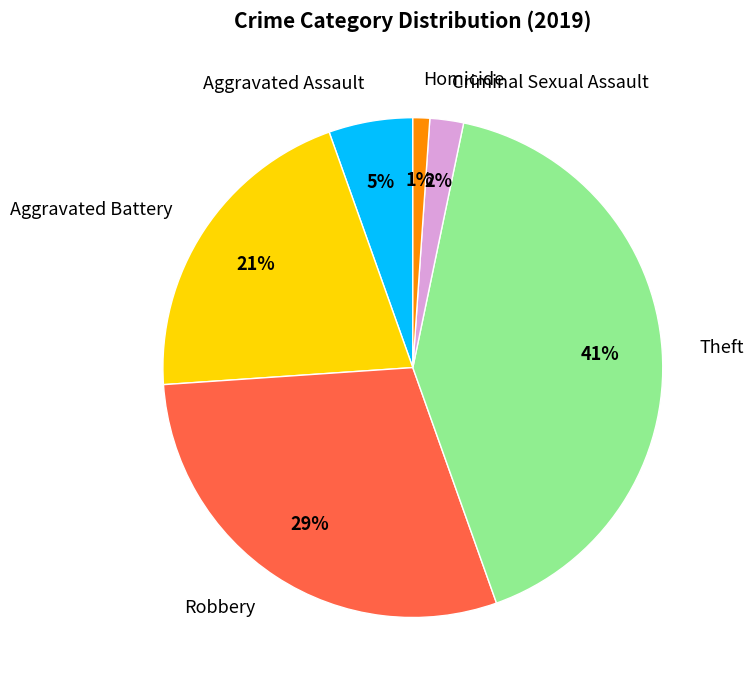

The Aggravated Battery slice represents 31% of the pie. True or false?

False